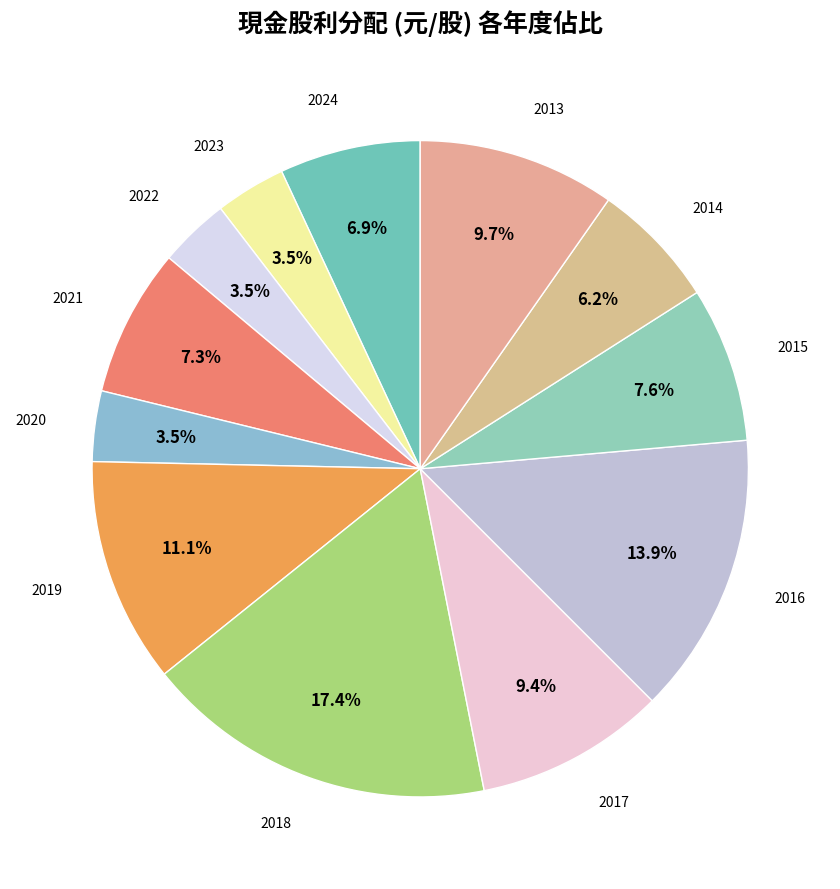

What is the smallest slice in the pie chart?

2023